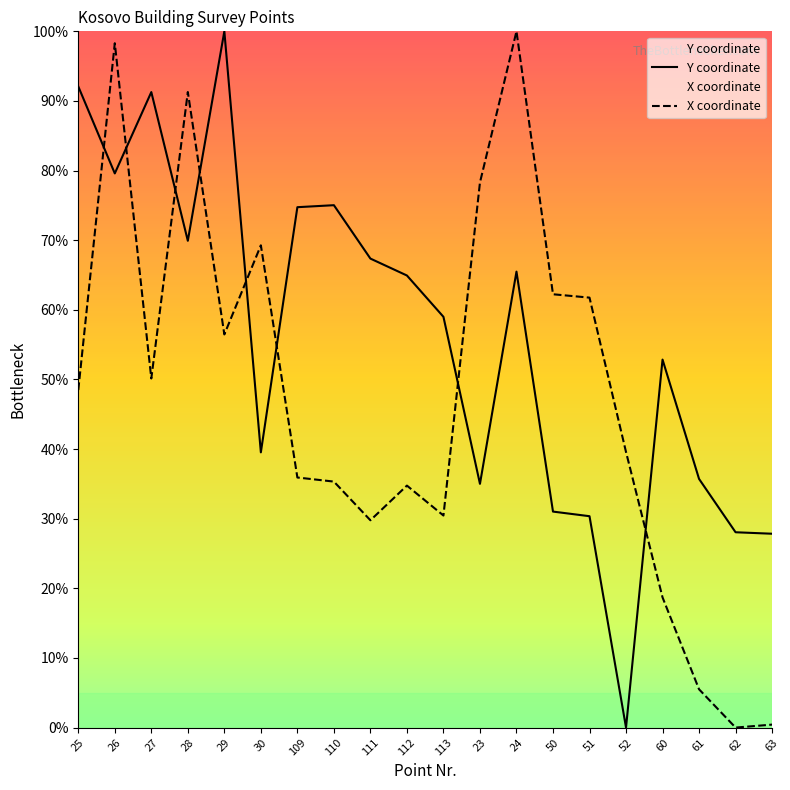

True or false: X coordinate has more than 2 points higher than both neighbors.

True